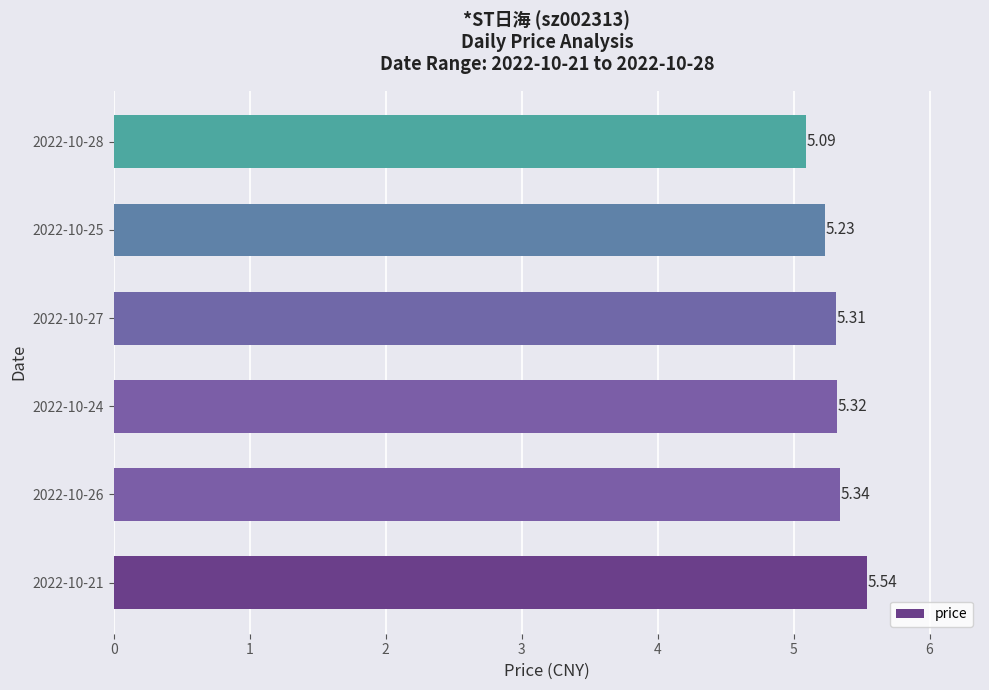

List the labels in order of value, largest first.

2022-10-21, 2022-10-26, 2022-10-24, 2022-10-27, 2022-10-25, 2022-10-28